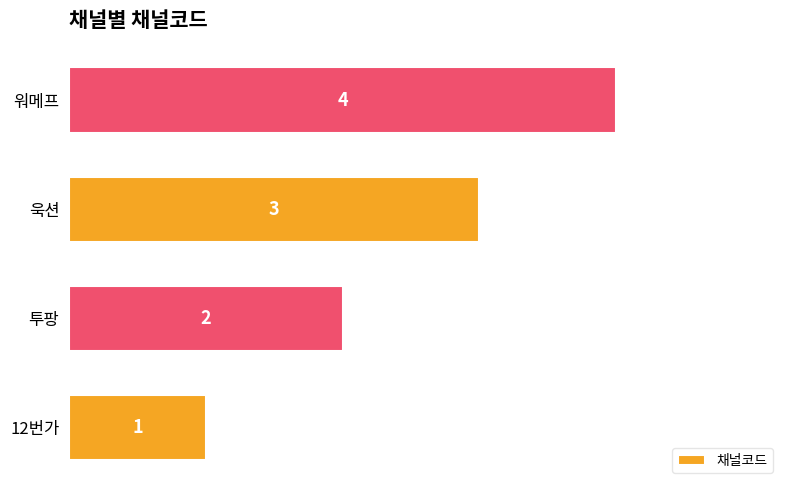

The chart shows a value of 2 at 투팡. True or false?

True